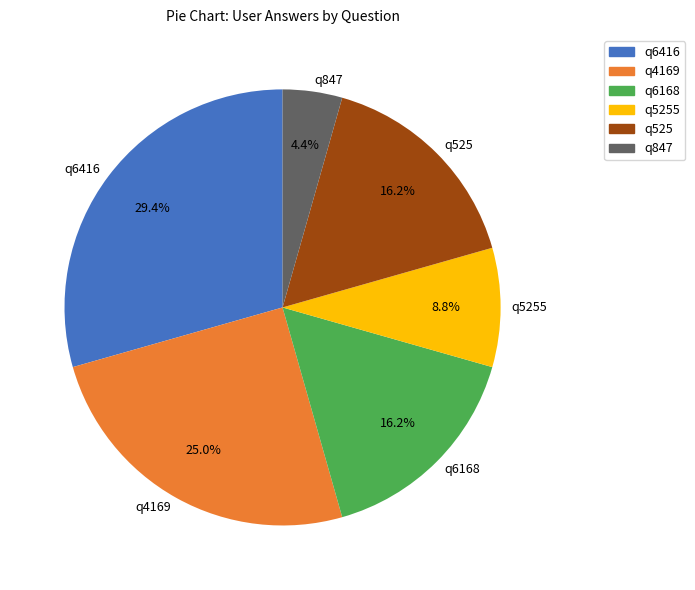

Is there a majority slice in this chart?

No